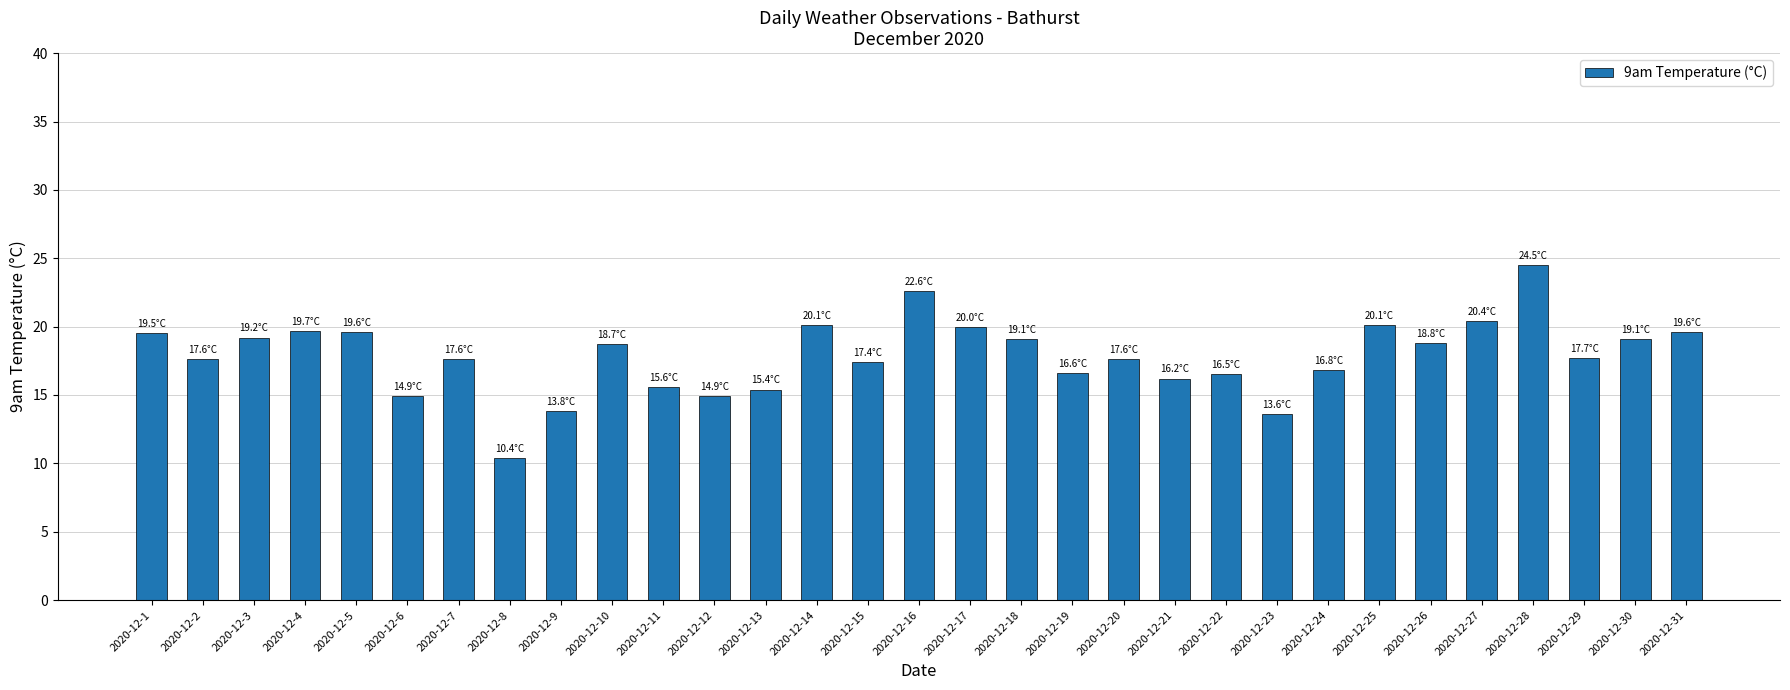

True or false: the data shows 22.6 at 2020-12-16.

True